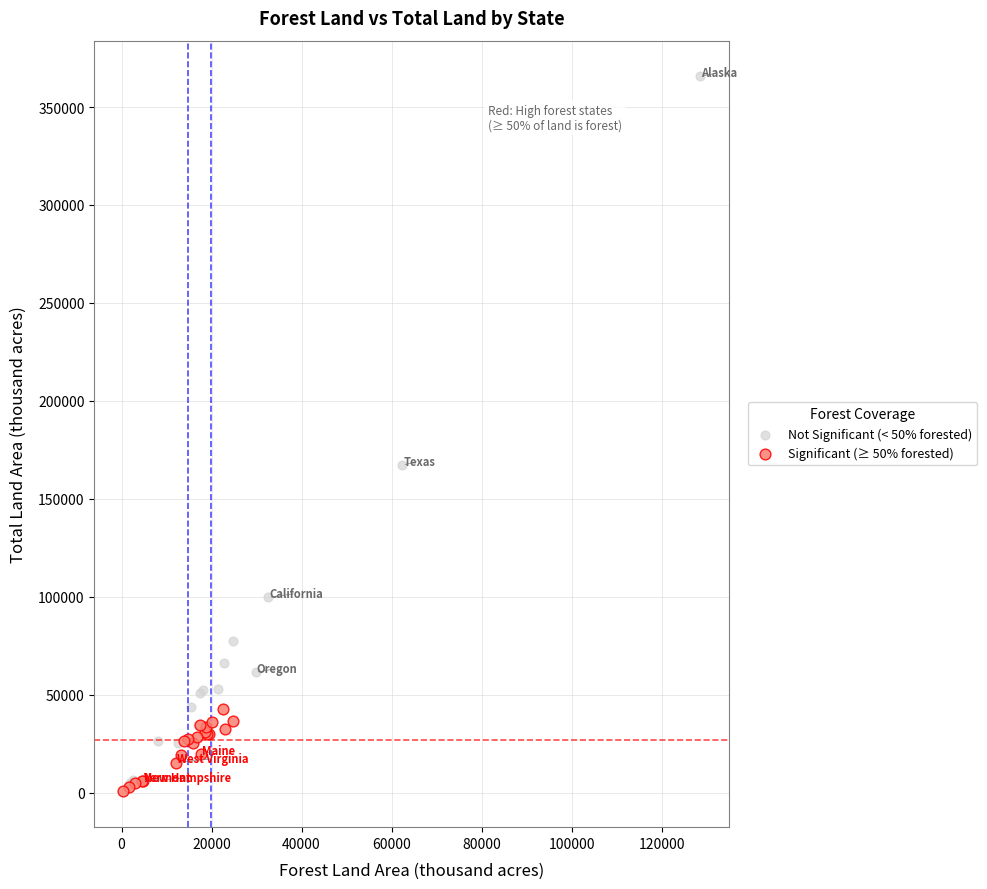

Which series contains the highest Y value?

Not Significant (< 50% forested)